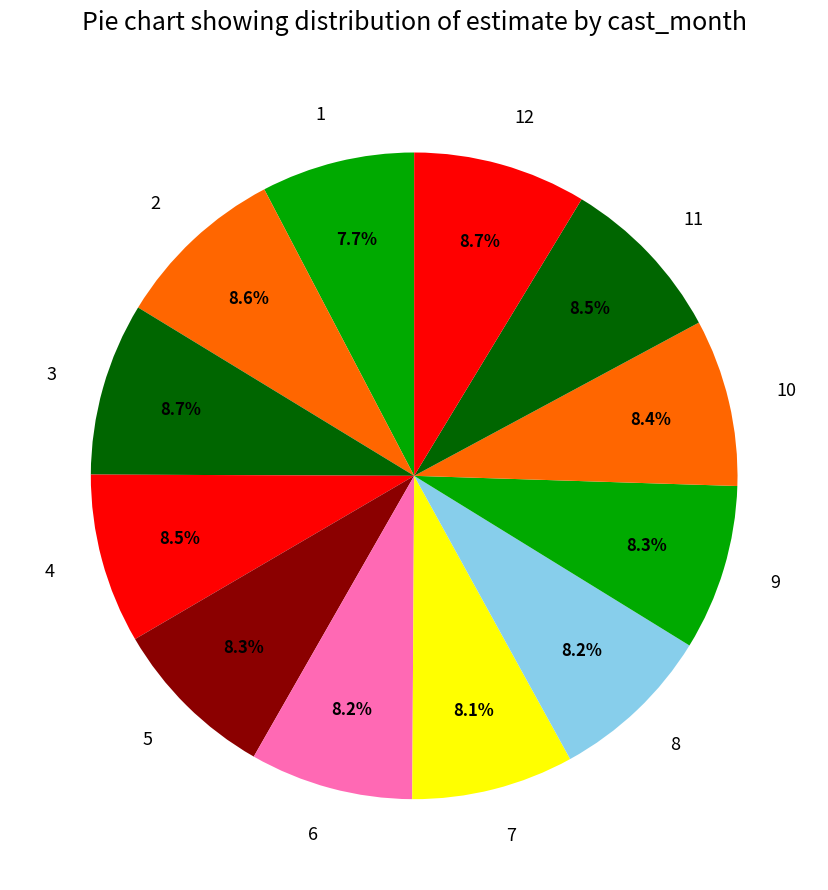

To the nearest percent, what is the average slice percentage?

8%